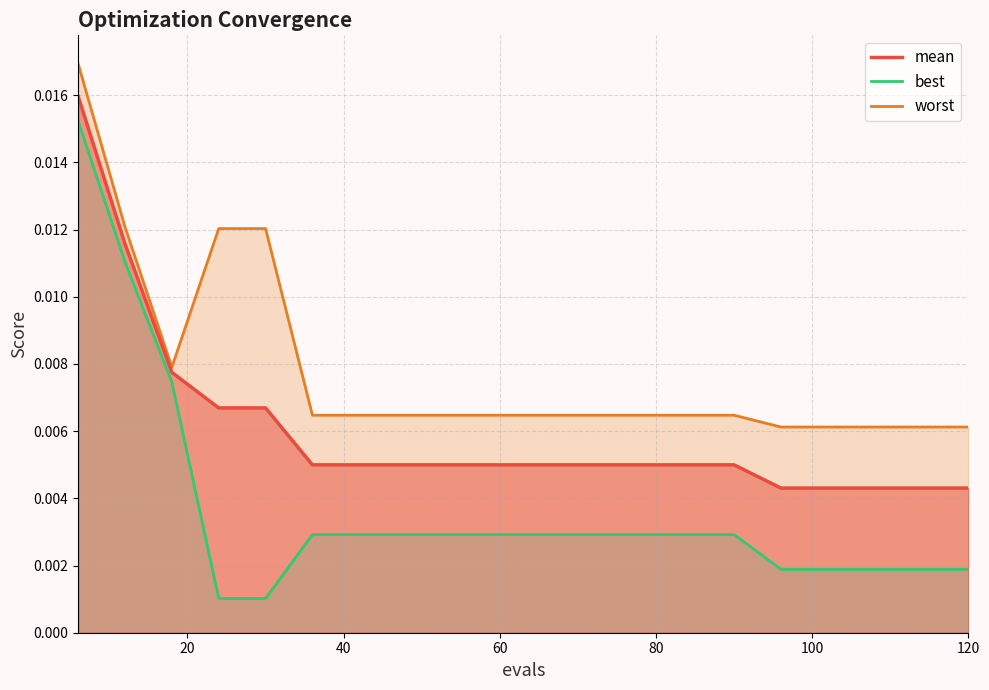

Rank the series by their average value, from highest to lowest.

worst, mean, best